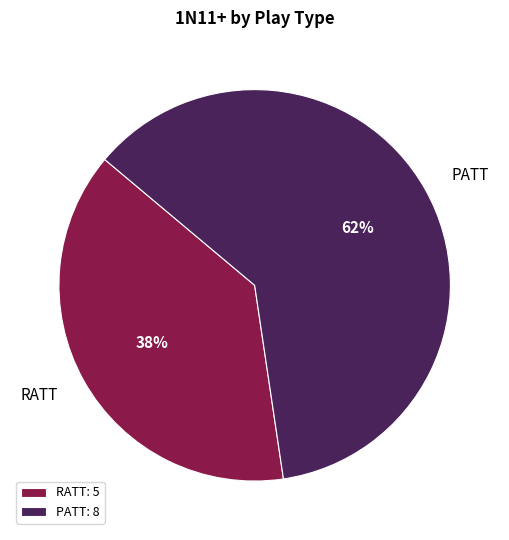

Which category has the biggest portion of the pie?

PATT